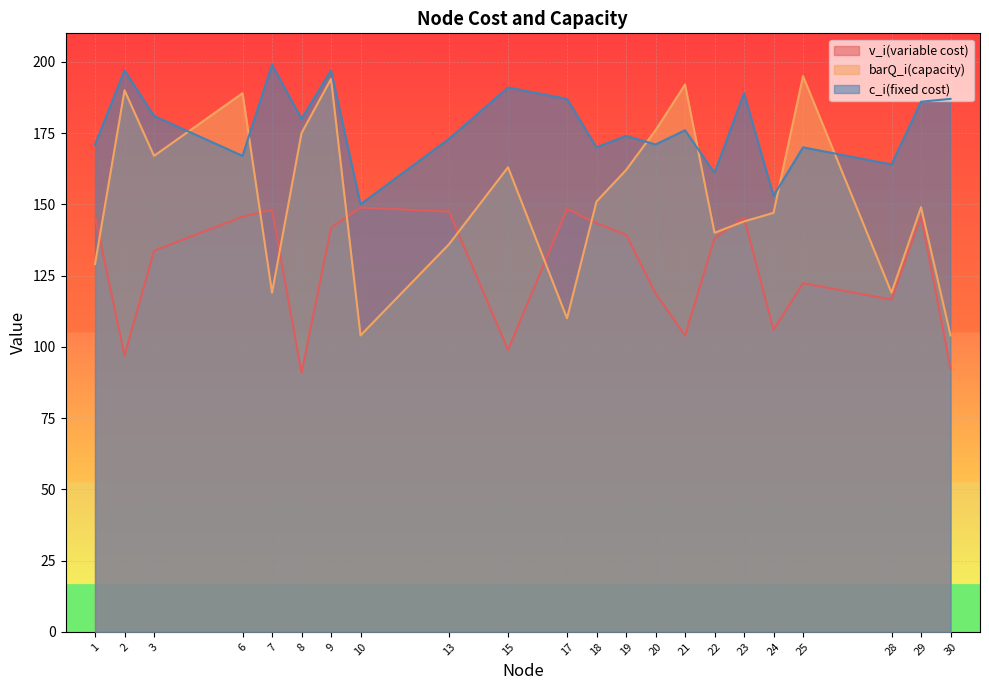

What is the highest value of the v_i(variable cost) series?

148.9